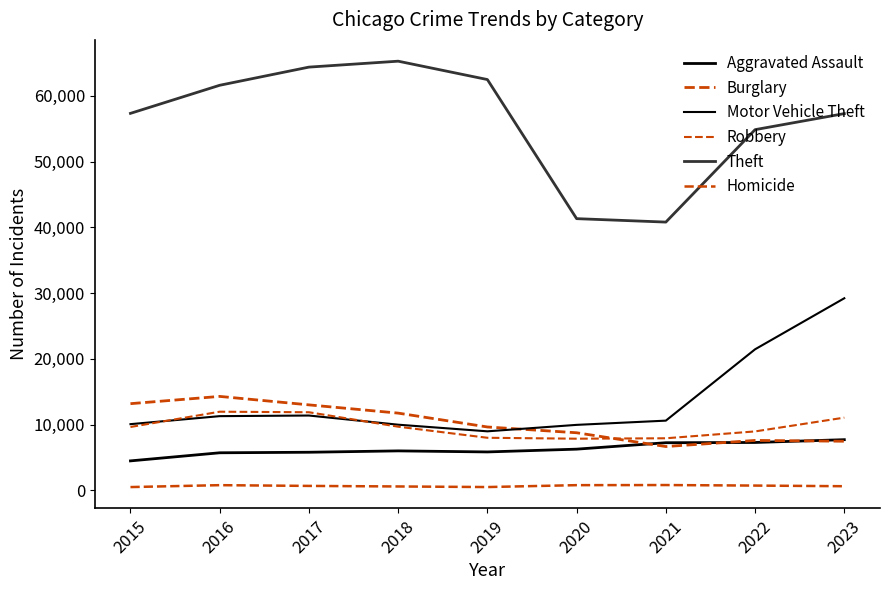

What is the sum of all Burglary values?

92340